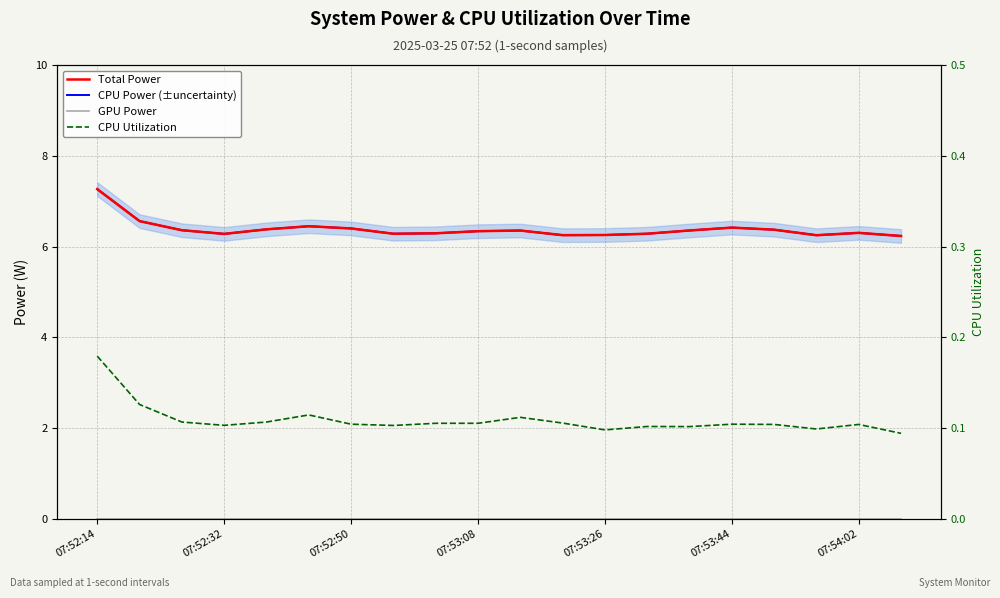

Between 14 and 17, which is larger?

14